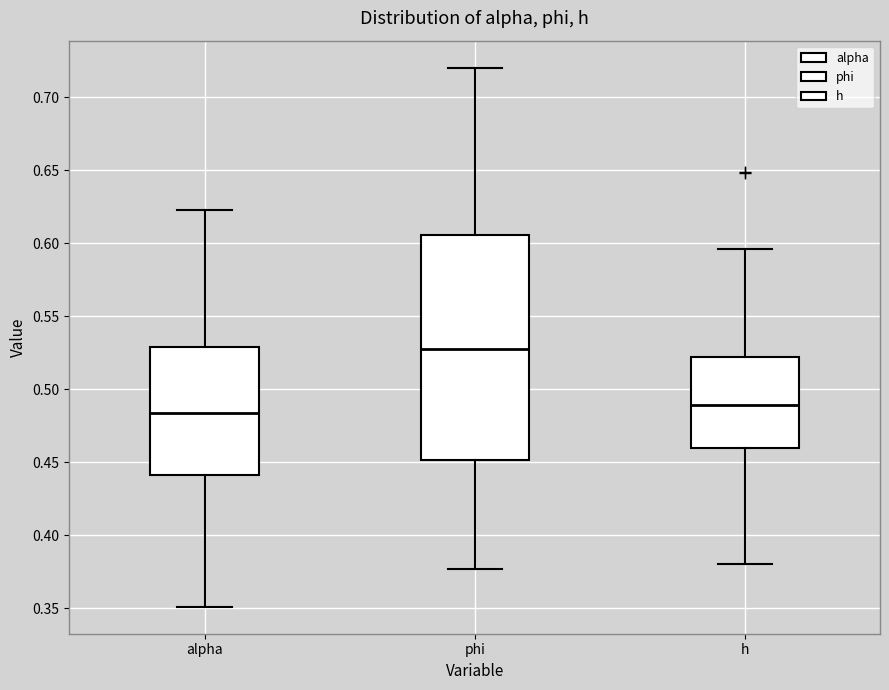

Where is the lower edge of the box for phi on the y-axis? The values are not printed on the chart, so give them approximately, as read against the axis.

0.450